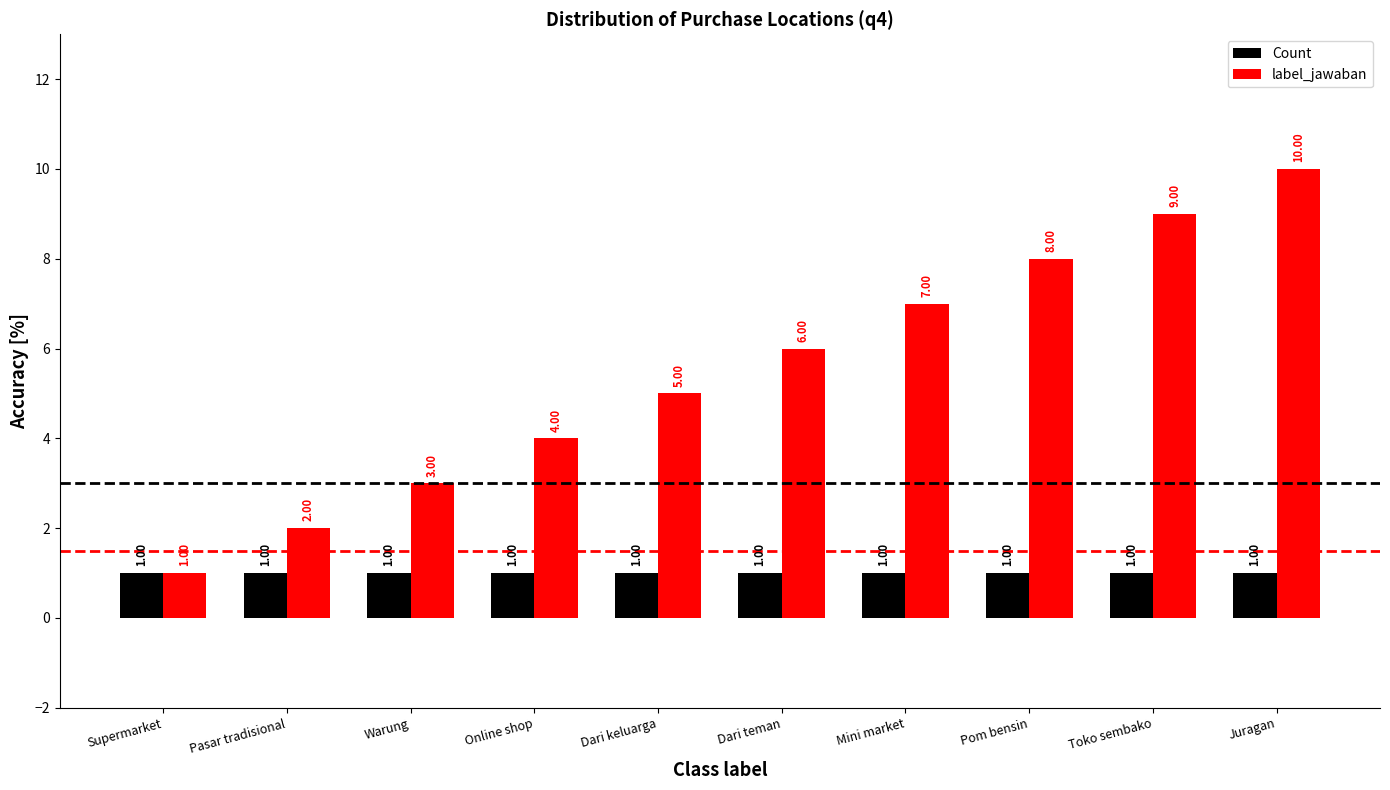

How many distinct data groups are displayed?

2